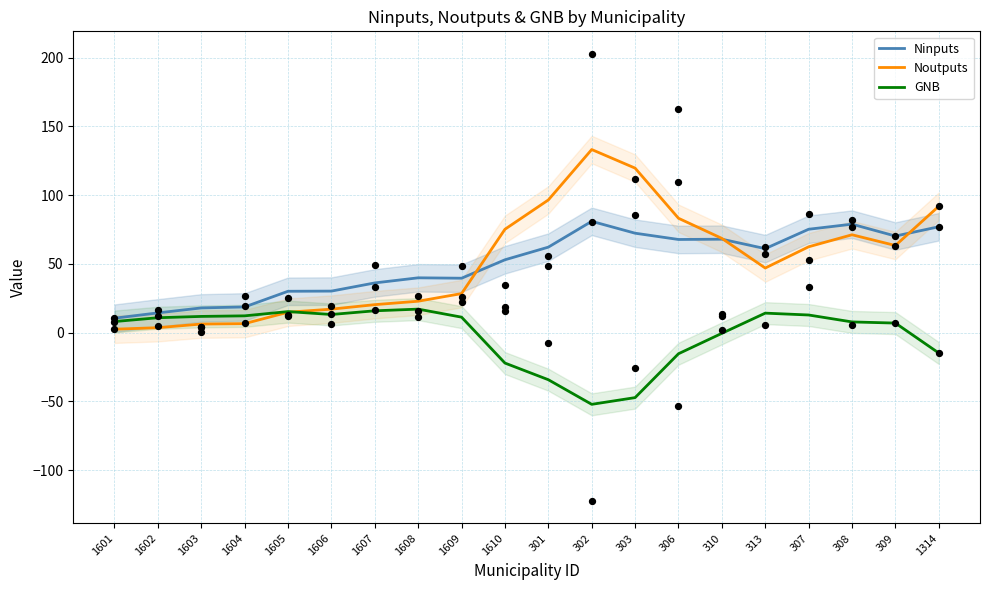

At which category is the sum across all series the highest?

302